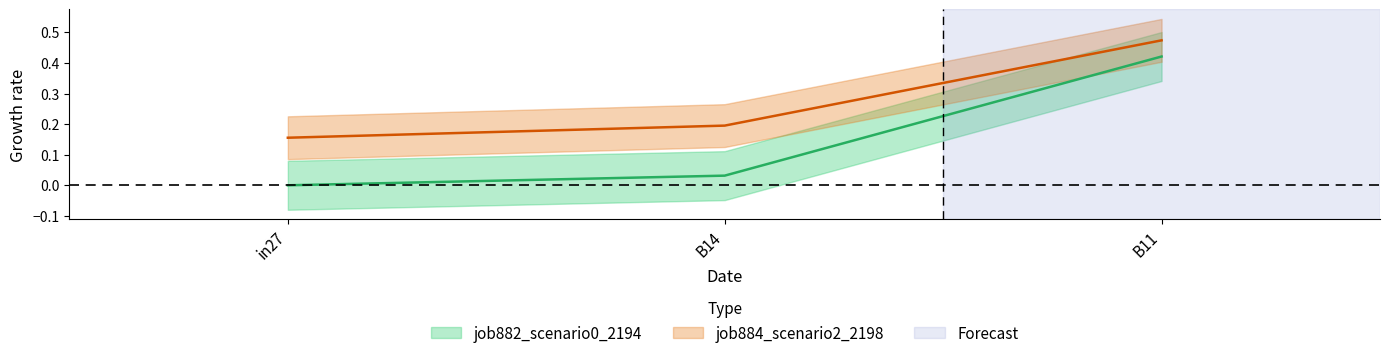

Is the value of job882_scenario0_2194 at B11 greater than the value of job884_scenario2_2198 at in27?

Yes